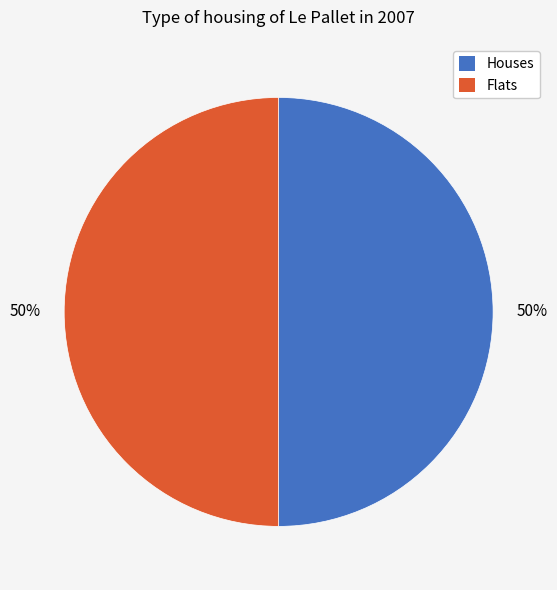

To the nearest percent, what is the average slice percentage?

50%